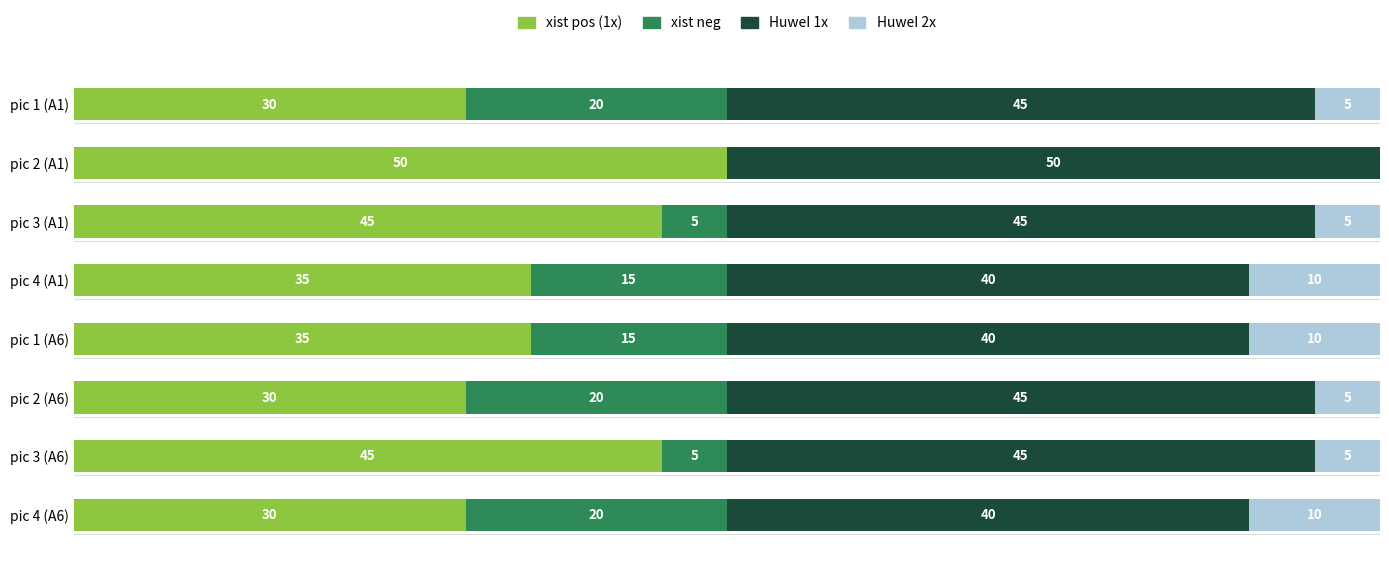

At which label does xist pos (1x) reach its peak?

pic 2 (A1)